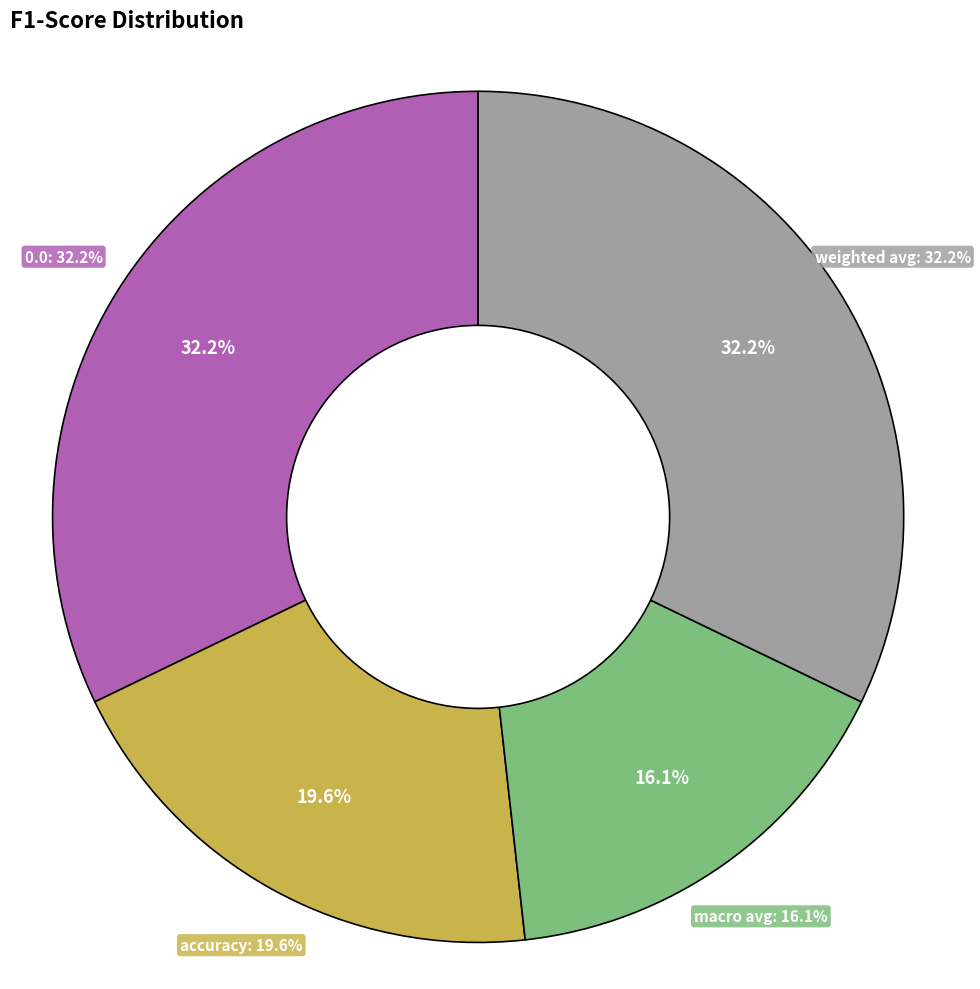

Does any single category account for the majority?

No